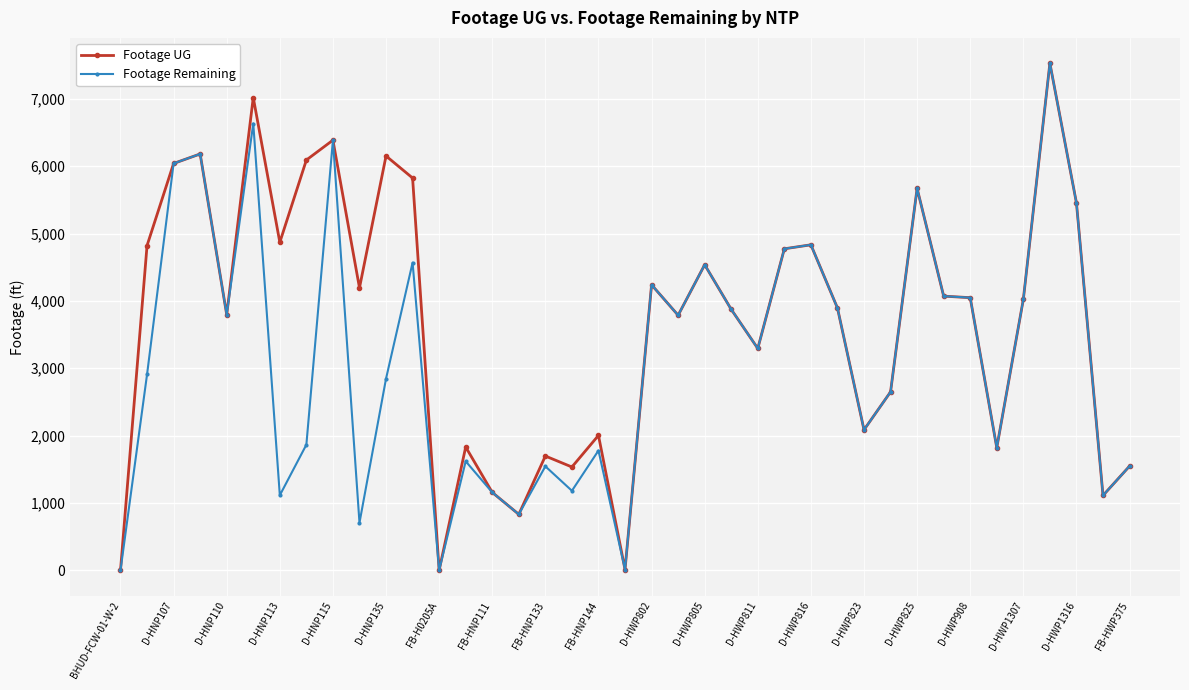

Rank the series by their average value, from lowest to highest.

Footage Remaining, Footage UG